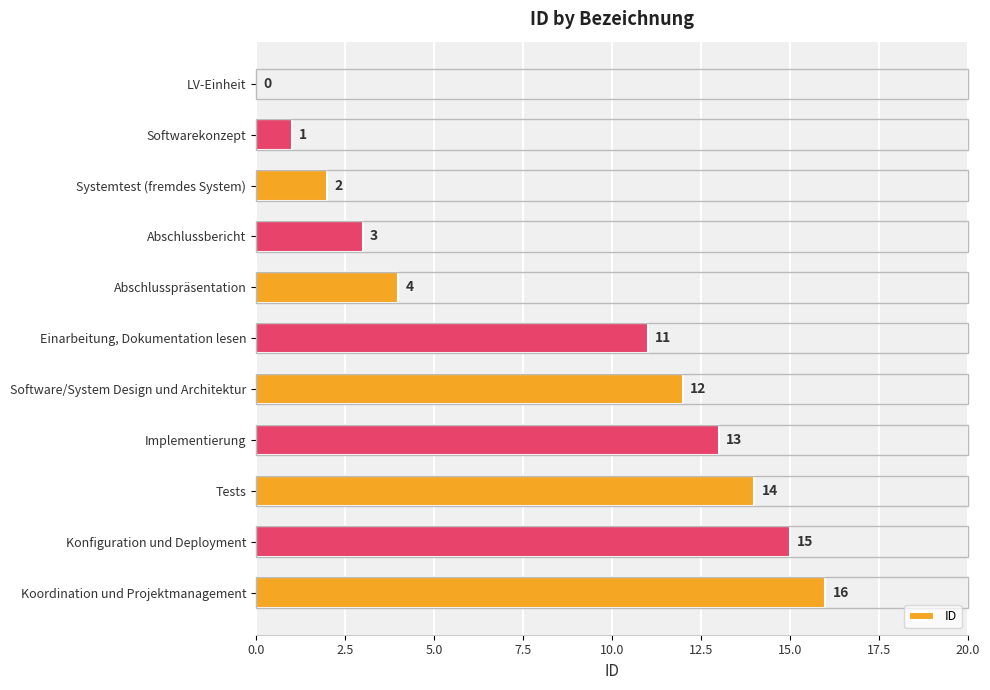

What is the greatest value displayed?

16